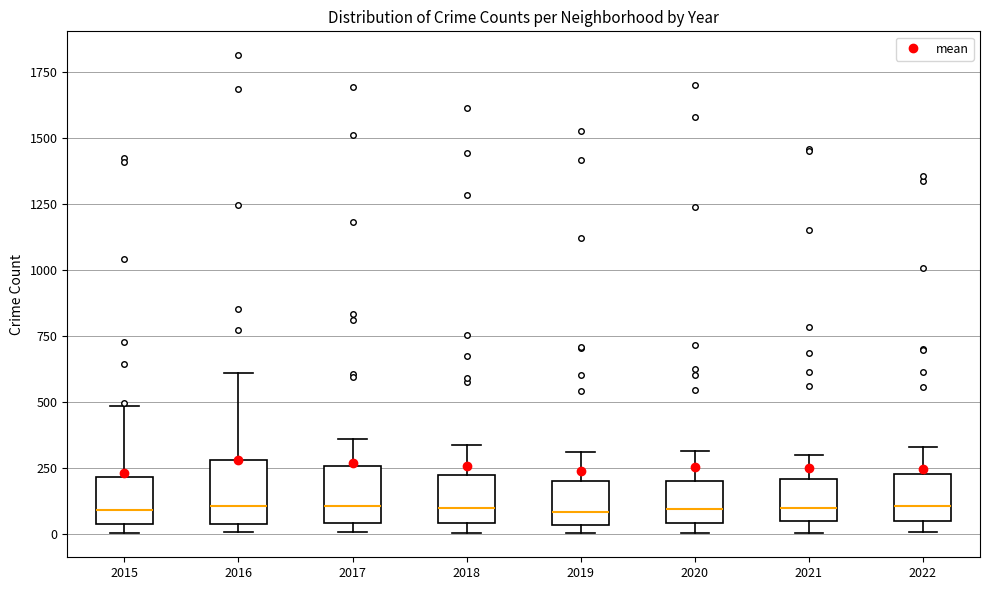

Reading left to right, transcribe this box plot: for each box, give where its median line is, the range the box spans, and where its two whiskers end, as read against the y-axis. The values are not printed on the chart, so give them approximately, as read against the axis.

2015: median 100, box 50 to 200, whiskers 0 to 500
2016: median 100, box 50 to 300, whiskers 0 to 600
2017: median 100, box 50 to 250, whiskers 0 to 350
2018: median 100, box 50 to 200, whiskers 0 to 350
2019: median 100, box 50 to 200, whiskers 0 to 300
2020: median 100, box 50 to 200, whiskers 0 to 300
2021: median 100, box 50 to 200, whiskers 0 to 300
2022: median 100, box 50 to 250, whiskers 0 to 350